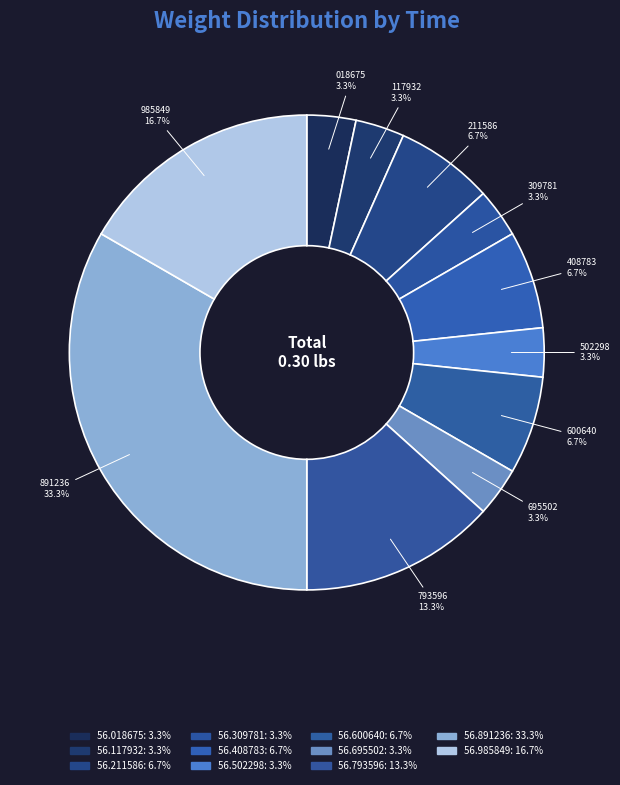

To the nearest percent, what is the difference between the largest and smallest slice percentages?

30%